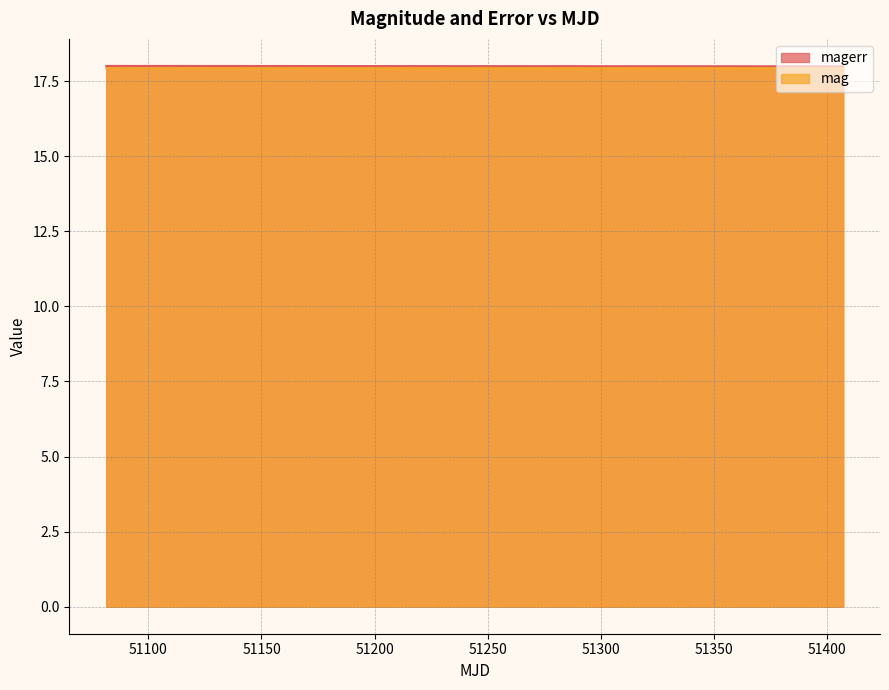

What is the maximum value shown in the chart?

18.0